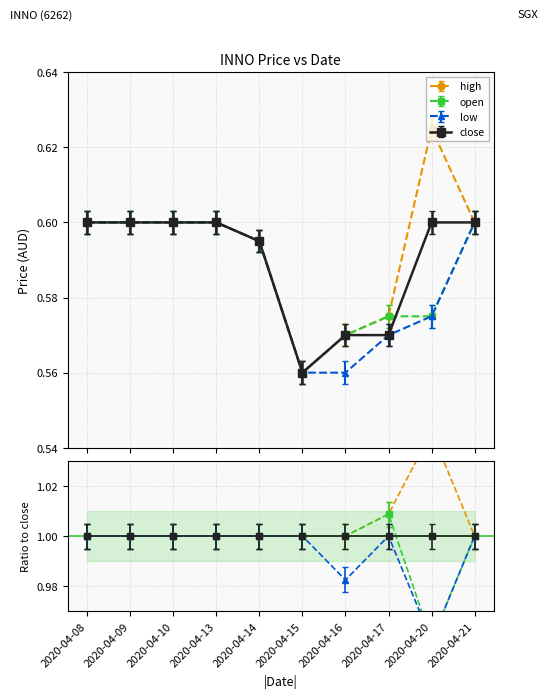

Which series has the largest range (max minus min)?

high